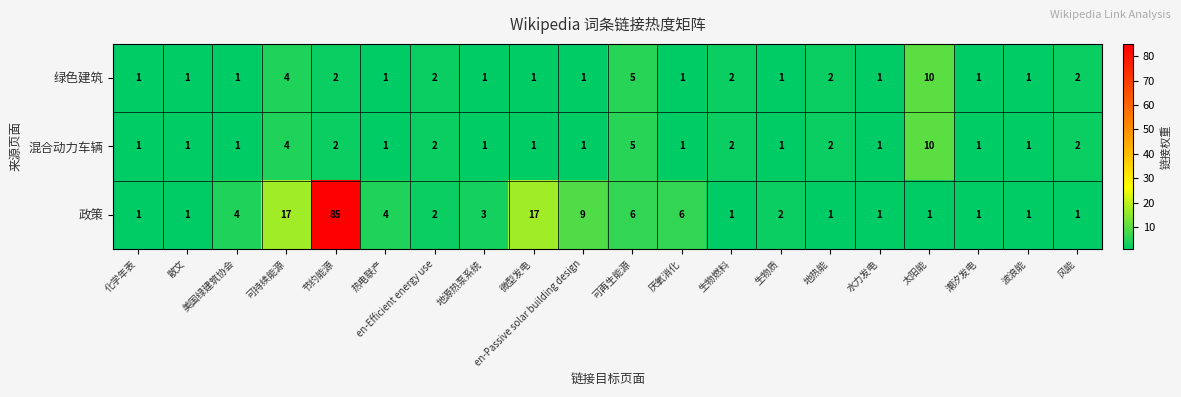

What is the minimum value shown in the chart?

1